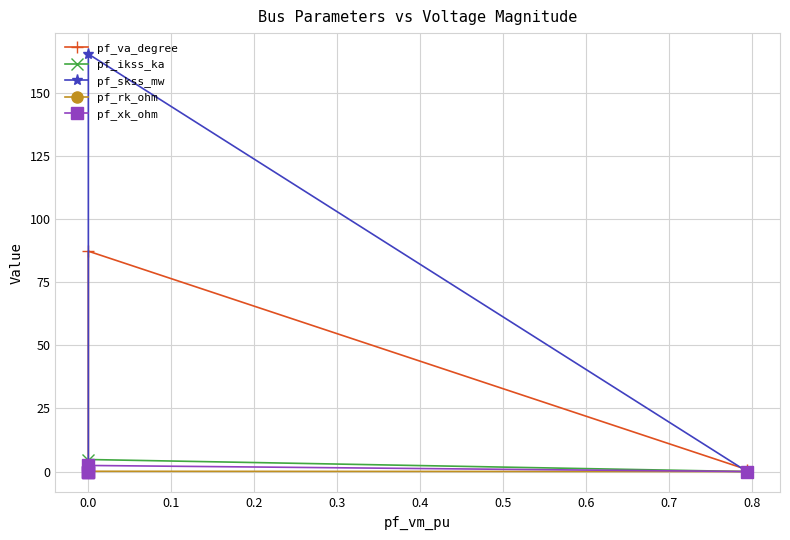

The pf_va_degree series shows 87.3 at 0.0. True or false?

True